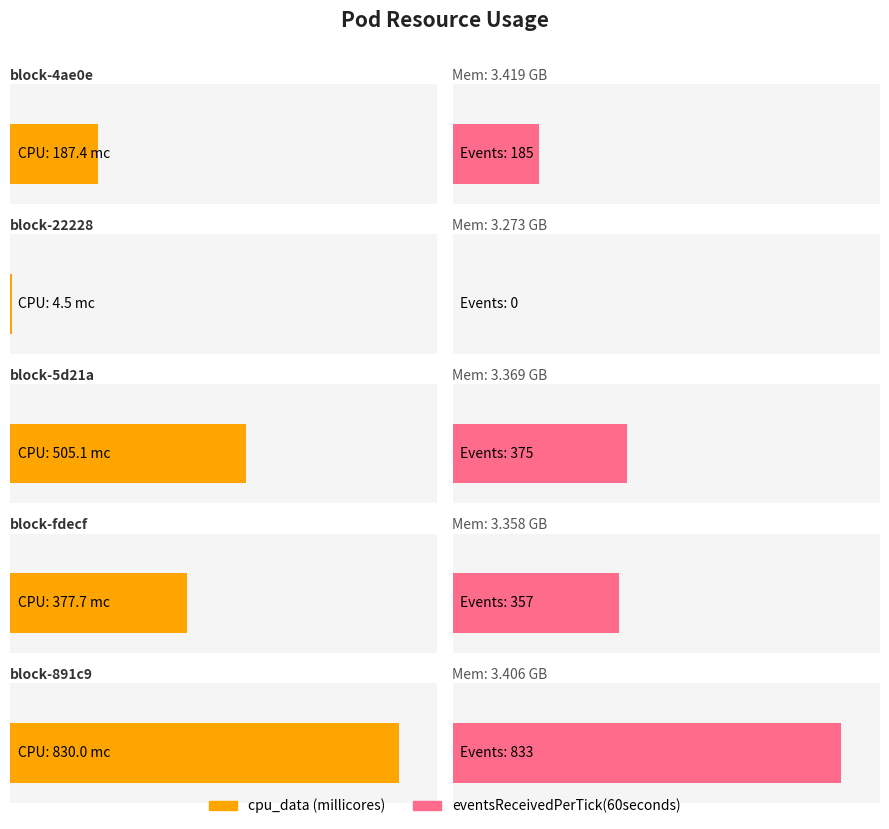

Reading left to right, list all the values displayed in this chart.

cpu_data (millicores): block-4ae0e=187.4	block-22228=4.5	block-5d21a=505.1	block-fdecf=377.7	block-891c9=830.0
mem_data (GB): block-4ae0e=3.4	block-22228=3.3	block-5d21a=3.4	block-fdecf=3.4	block-891c9=3.4
eventsReceivedPerTick(60seconds): block-4ae0e=185.0	block-22228=0.0	block-5d21a=375.0	block-fdecf=357.0	block-891c9=833.0